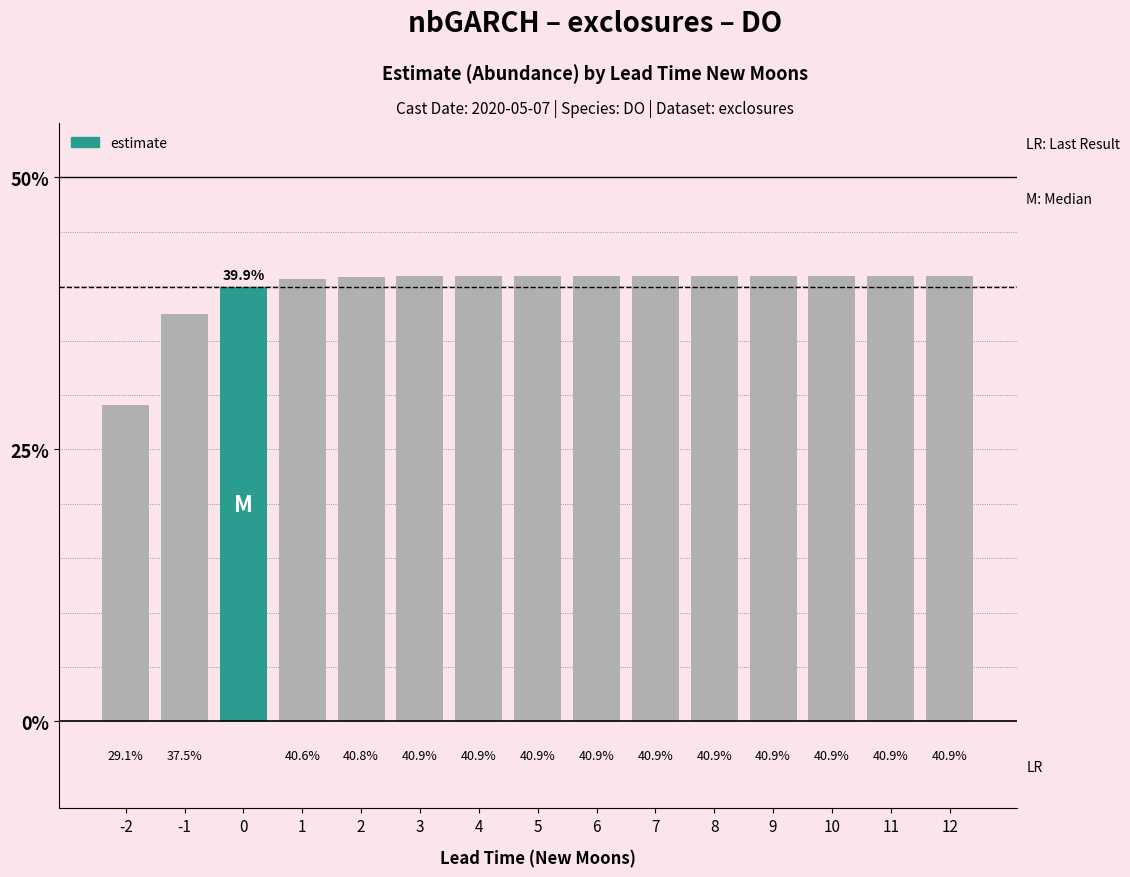

Does the chart contain any negative values?

No